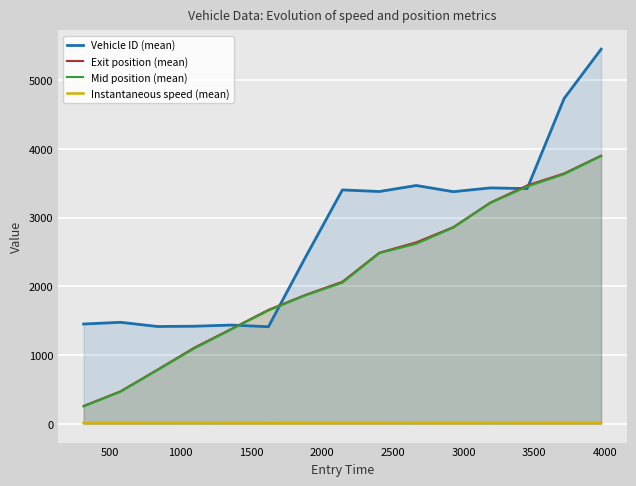

Which series has the widest spread of values?

Vehicle ID (mean)